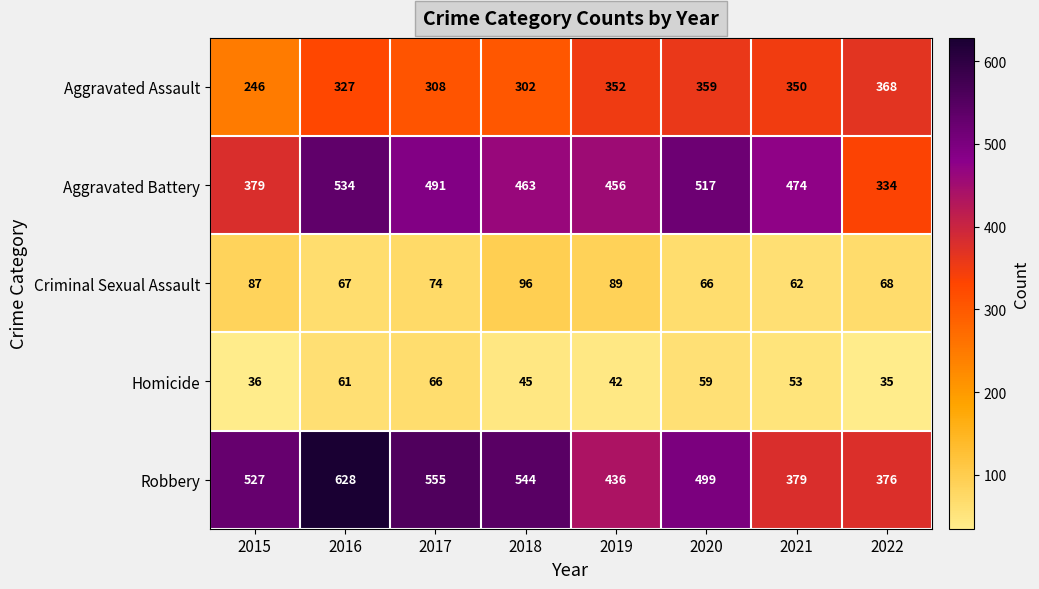

What is the difference between the maximum and minimum values in the Aggravated Assault series?

122